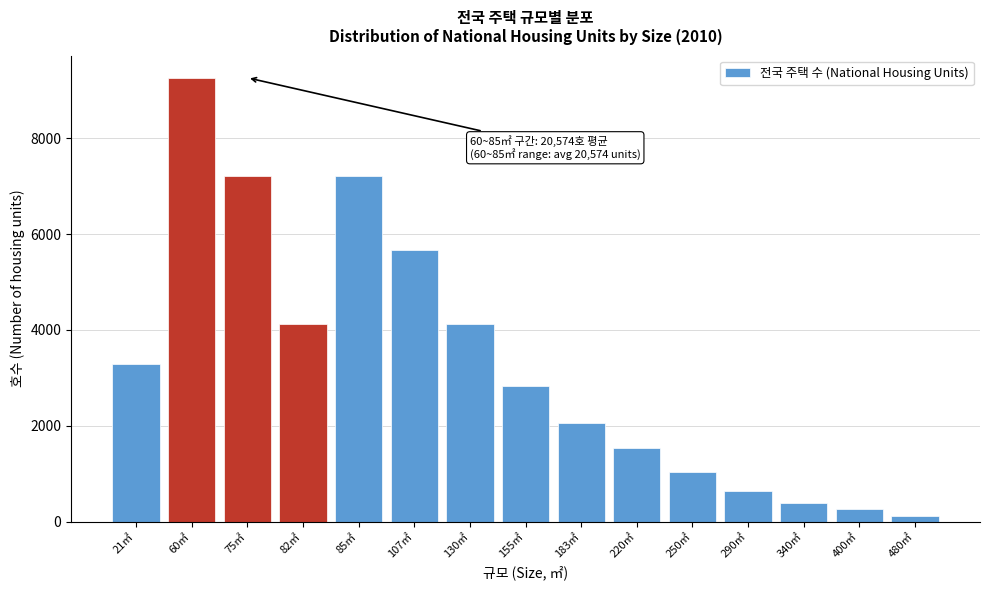

What is the difference between the values at 21㎡ and 155㎡?

458.1